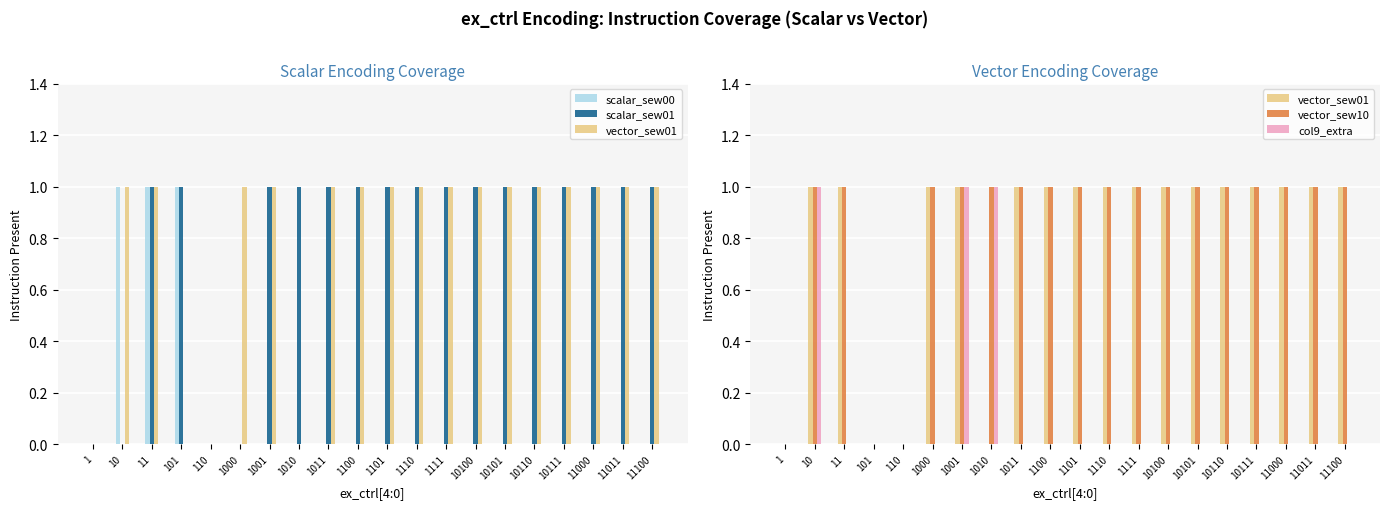

What is the difference between the vector_sew10 values at 101 and 1101?

1